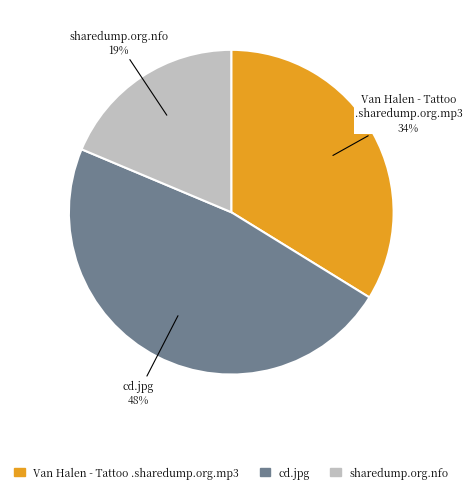

To the nearest percent, what is the average slice percentage?

33%